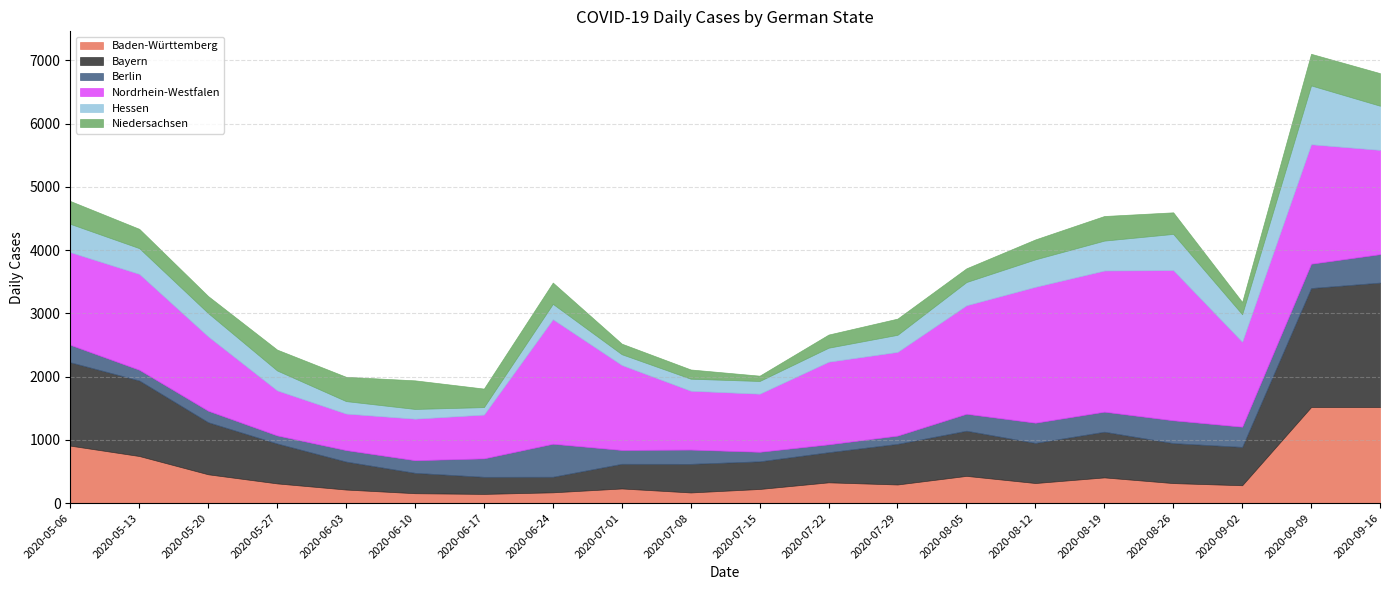

How many categories are shown in the chart?

20